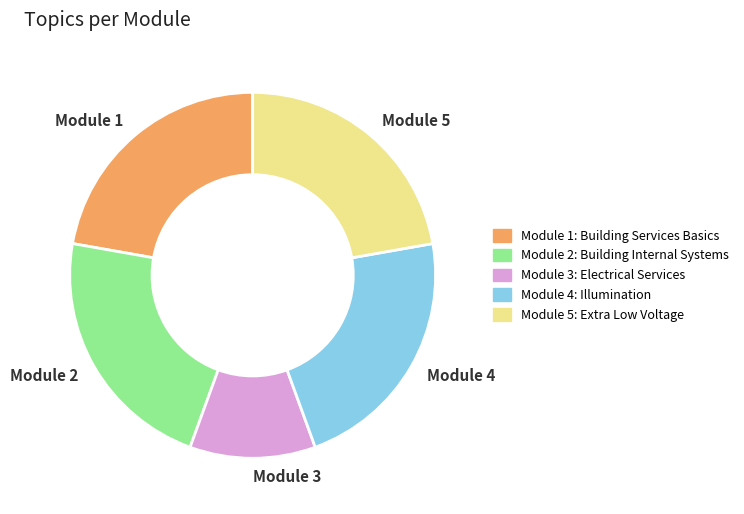

Which category has the smallest portion of the pie?

Module 3